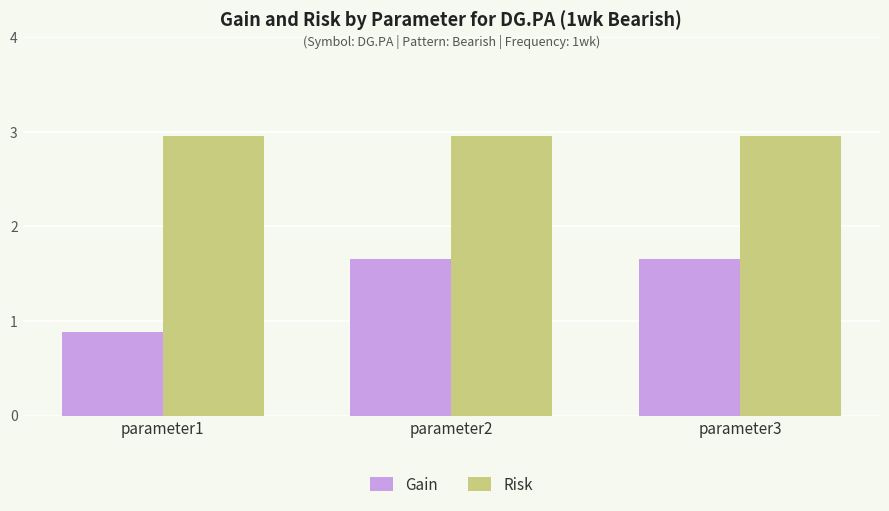

What is the difference between the maximum and minimum values in the Gain series?

0.8